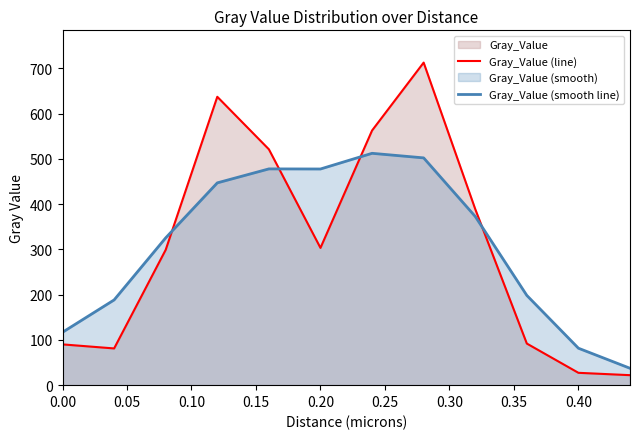

Which series has the widest spread of values?

Gray_Value (line)